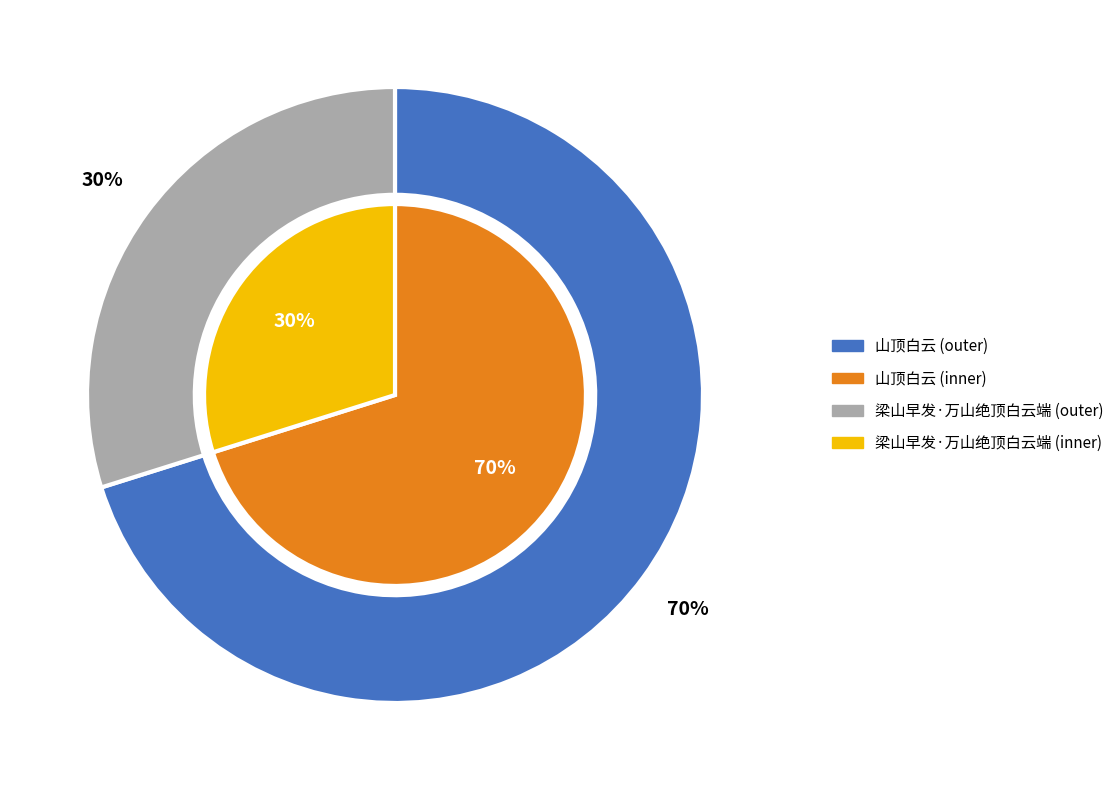

Which category accounts for the majority?

山顶白云